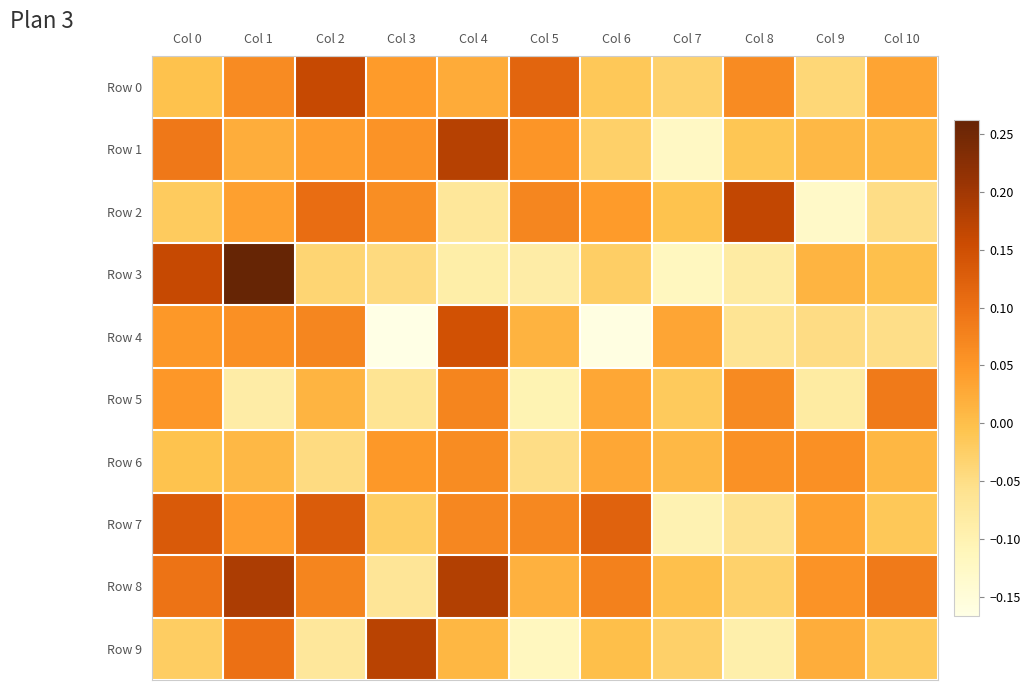

At Col 5, list the series in order from largest to smallest.

Row 0, Row 2, Row 7, Row 1, Row 8, Row 4, Row 6, Row 3, Row 5, Row 9